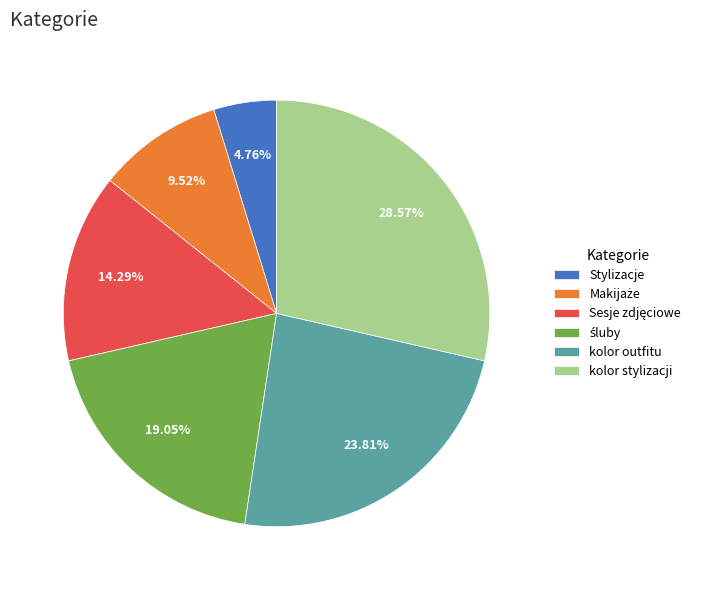

Is there a majority slice in this chart?

No